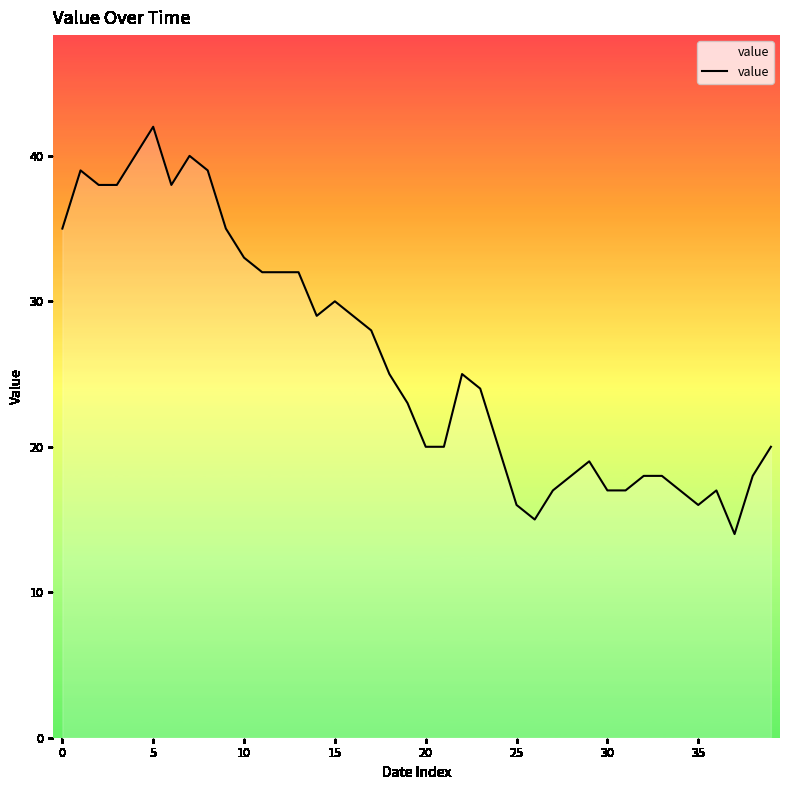

What is the maximum value shown in the chart?

42